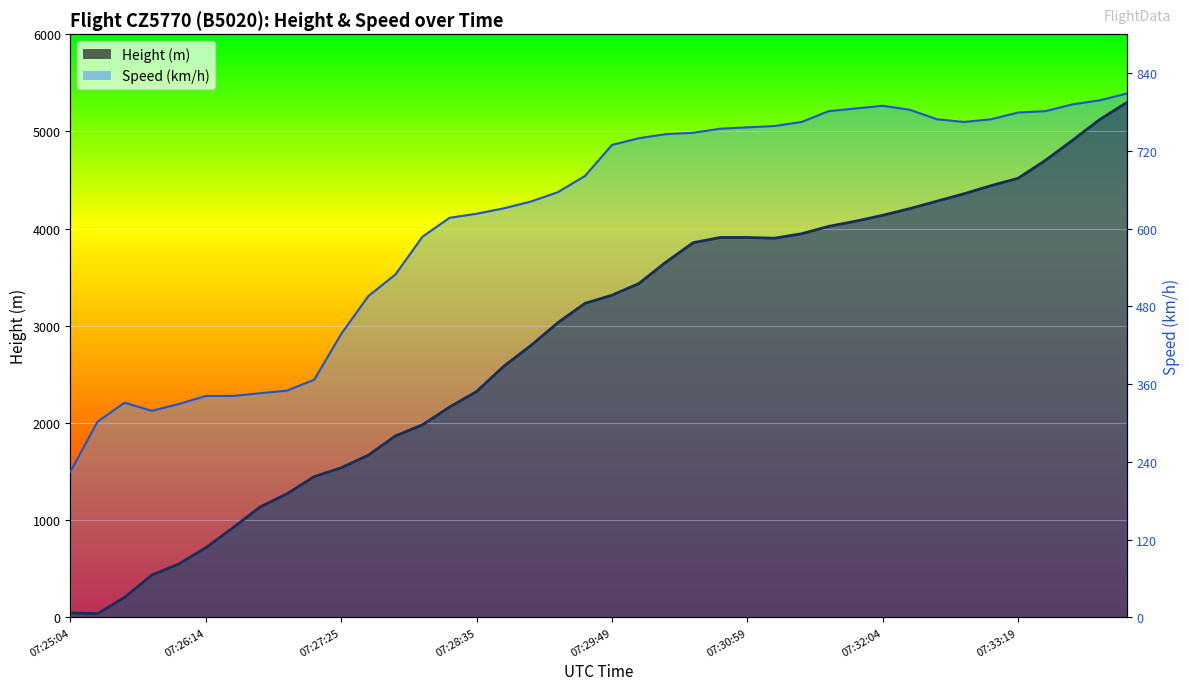

Reading left to right, list all the values displayed in this chart.

Height: 45.7	38.1	205.7	434.3	548.6	716.3	922.0	1135.4	1272.5	1447.8	1539.2	1668.8	1866.9	1981.2	2164.1	2324.1	2583.2	2796.5	3032.8	3230.9	3314.7	3436.6	3657.6	3855.7	3909.1	3909.1	3901.4	3947.2	4023.4	4076.7	4137.7	4206.2	4282.4	4358.6	4442.5	4518.7	4701.5	4907.3	5120.6	5295.9
Speed: 1500.1	2014.0	2208.5	2125.2	2194.6	2278.0	2278.0	2305.7	2333.5	2444.6	2916.9	3305.8	3528.1	3917.0	4111.4	4153.1	4208.7	4278.1	4375.4	4542.0	4861.5	4930.9	4972.6	4986.5	5028.2	5042.1	5056.0	5097.6	5208.8	5236.5	5264.3	5222.6	5125.4	5097.6	5125.4	5194.9	5208.8	5278.2	5319.9	5389.3